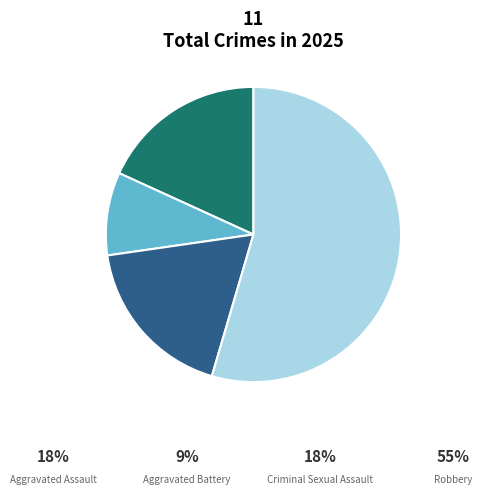

Does any single category account for the majority?

Yes